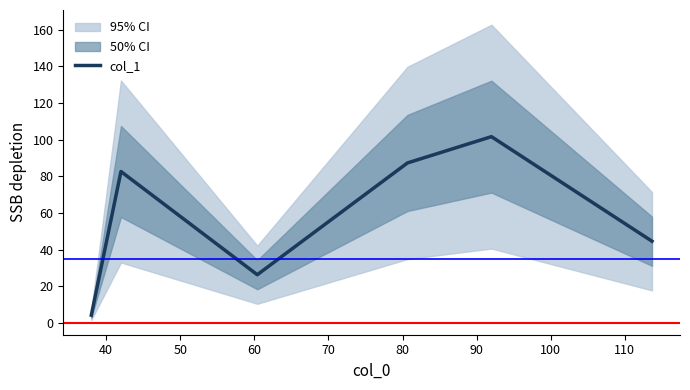

What is the highest value of the col_1 series?

101.7